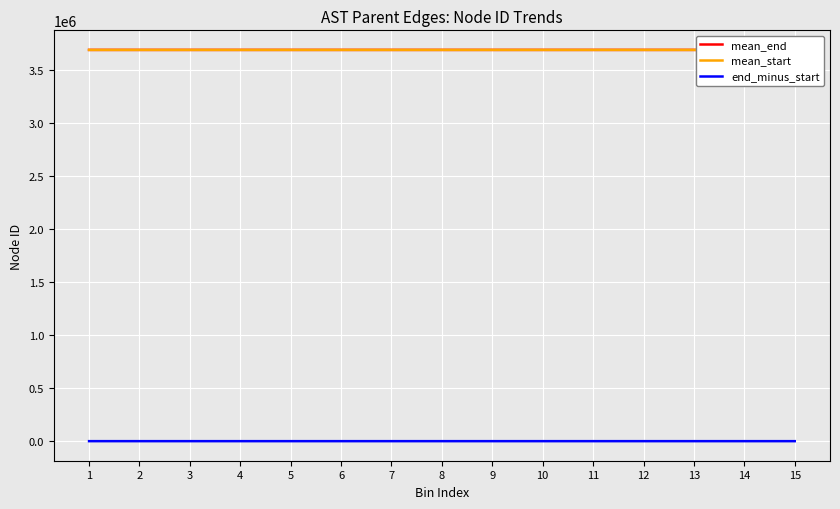

The value of end_minus_start at 8 is 1.0. True or false?

True